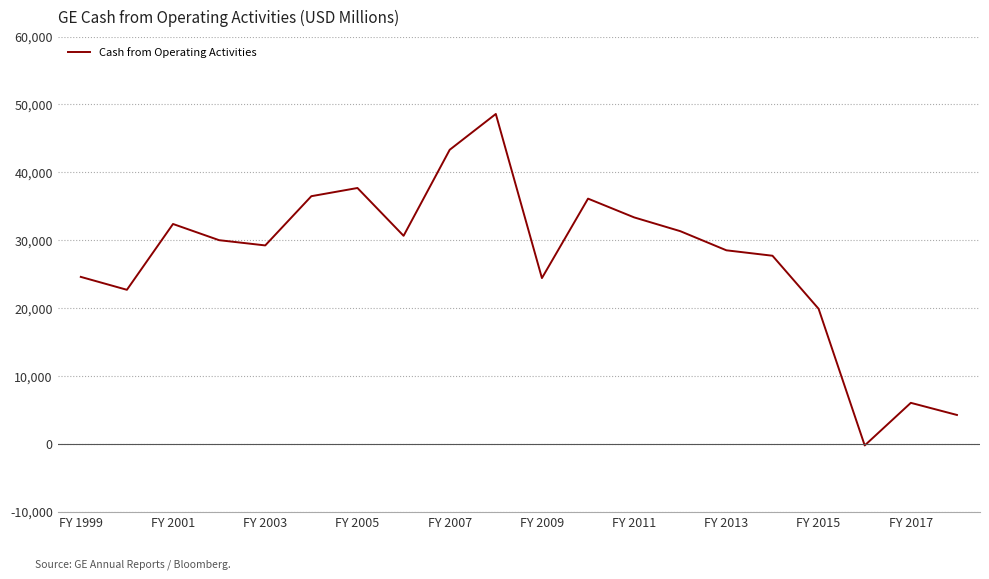

Is this an area chart (filled region under the line)?

No